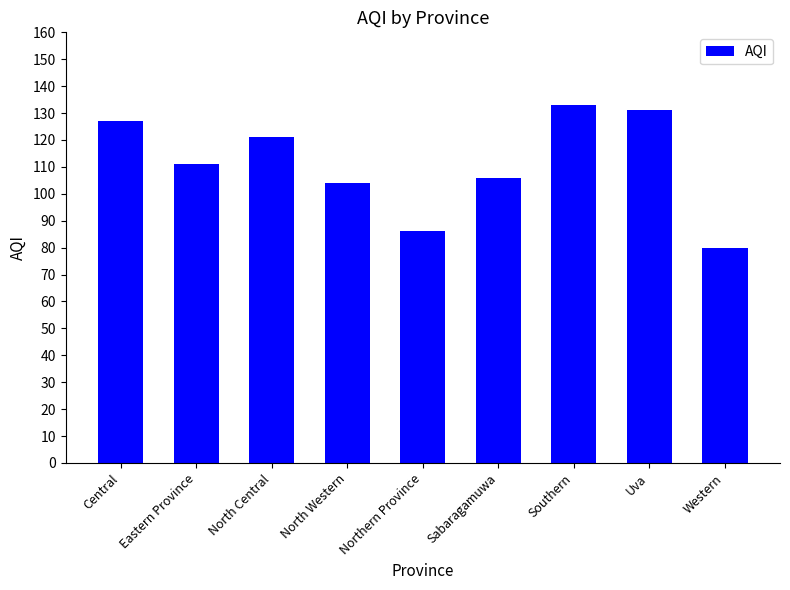

Reading left to right, list all the values displayed in this chart.

127	111	121	104	86	106	133	131	80